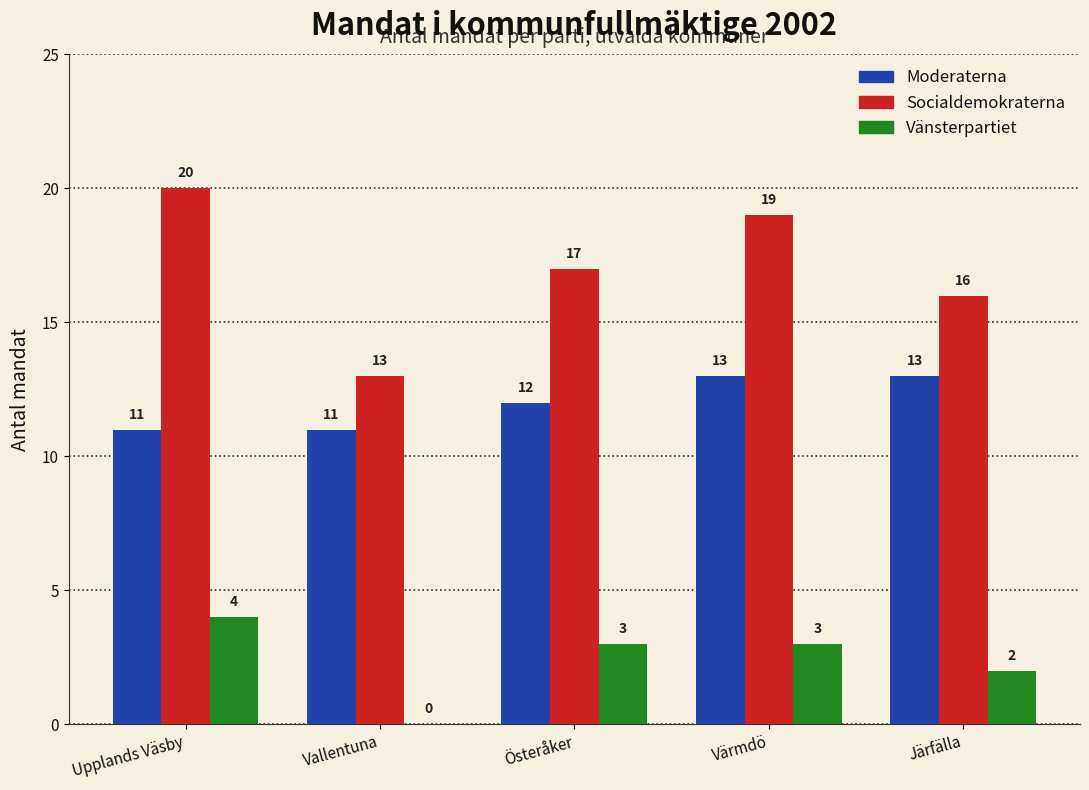

Reading right to left, transcribe all the data shown in this chart.

Moderaterna: 13	13	12	11	11
Socialdemokraterna: 16	19	17	13	20
Vänsterpartiet: 2	3	3	0	4